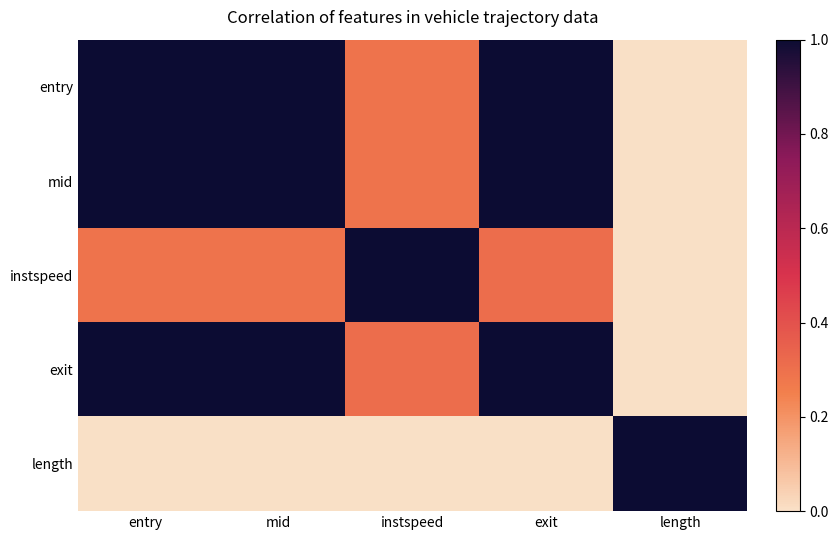

Reading left to right, list all the values displayed in this chart.

entry: entry=1.0	mid=1.0	instspeed=0.3	exit=1.0	length=0.0
mid: entry=1.0	mid=1.0	instspeed=0.3	exit=1.0	length=0.0
instspeed: entry=0.3	mid=0.3	instspeed=1.0	exit=0.3	length=0.0
exit: entry=1.0	mid=1.0	instspeed=0.3	exit=1.0	length=0.0
length: entry=0.0	mid=0.0	instspeed=0.0	exit=0.0	length=1.0